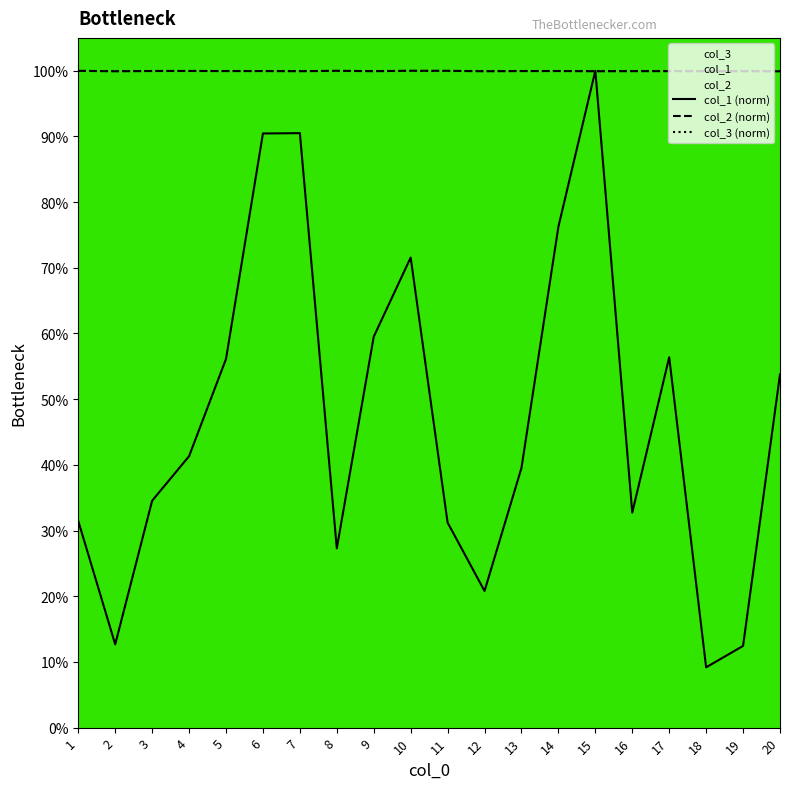

True or false: col_3 (norm) and col_1 (norm) cross at least once.

False